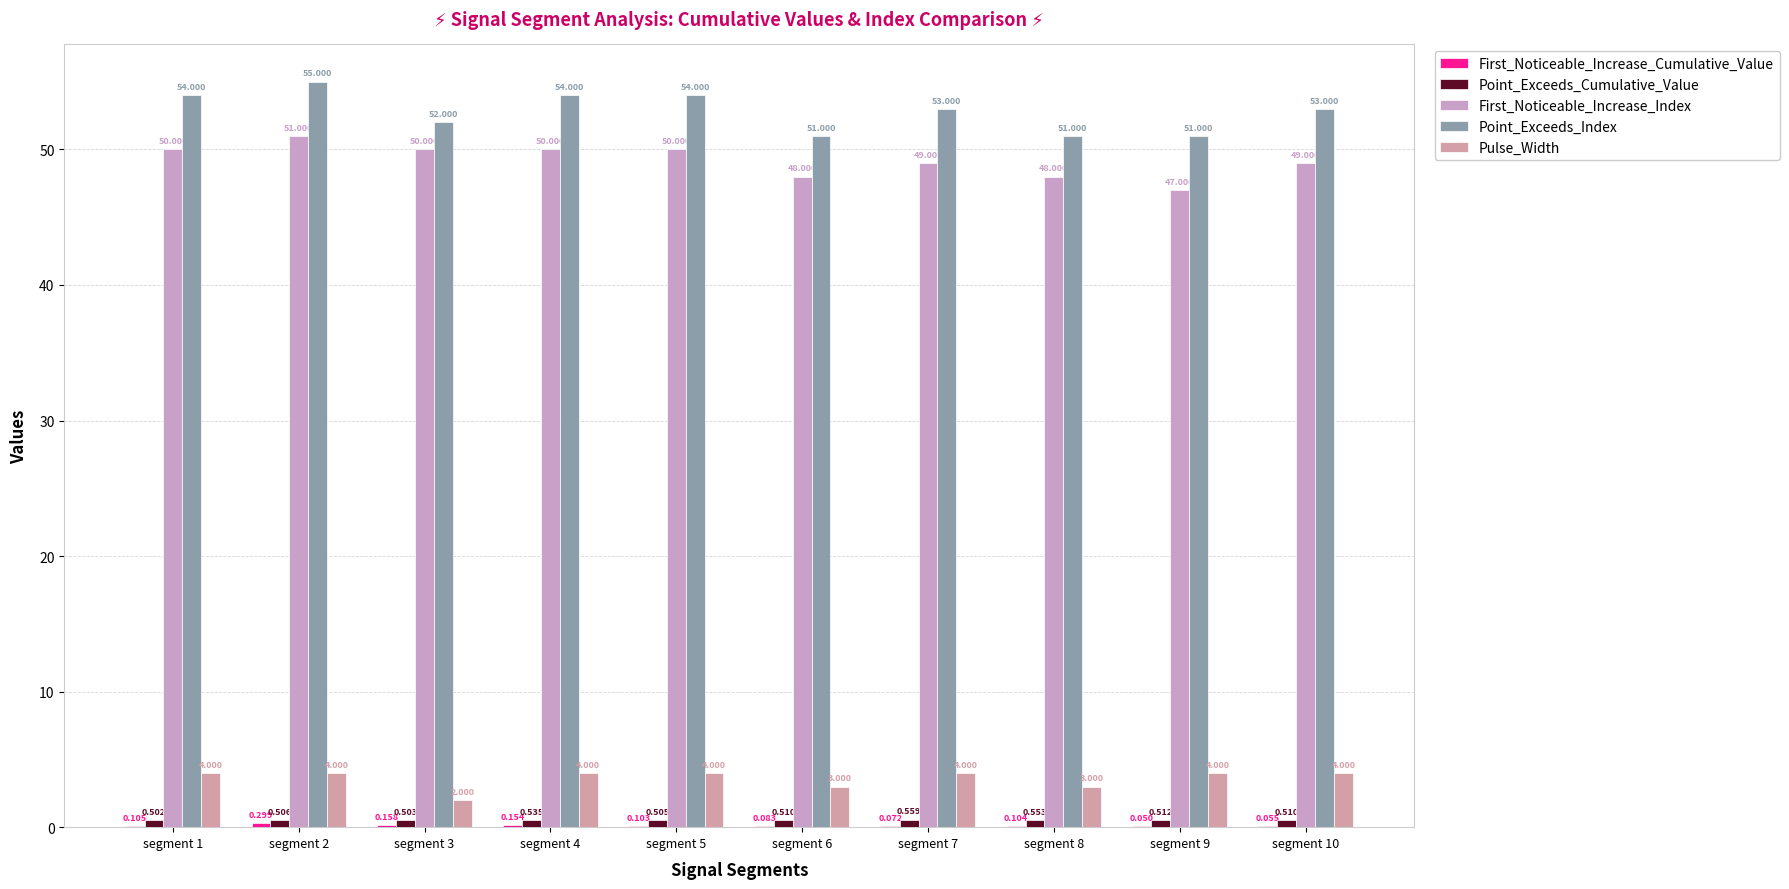

Between segment 2 and segment 5, which series saw the biggest shift?

First_Noticeable_Increase_Index